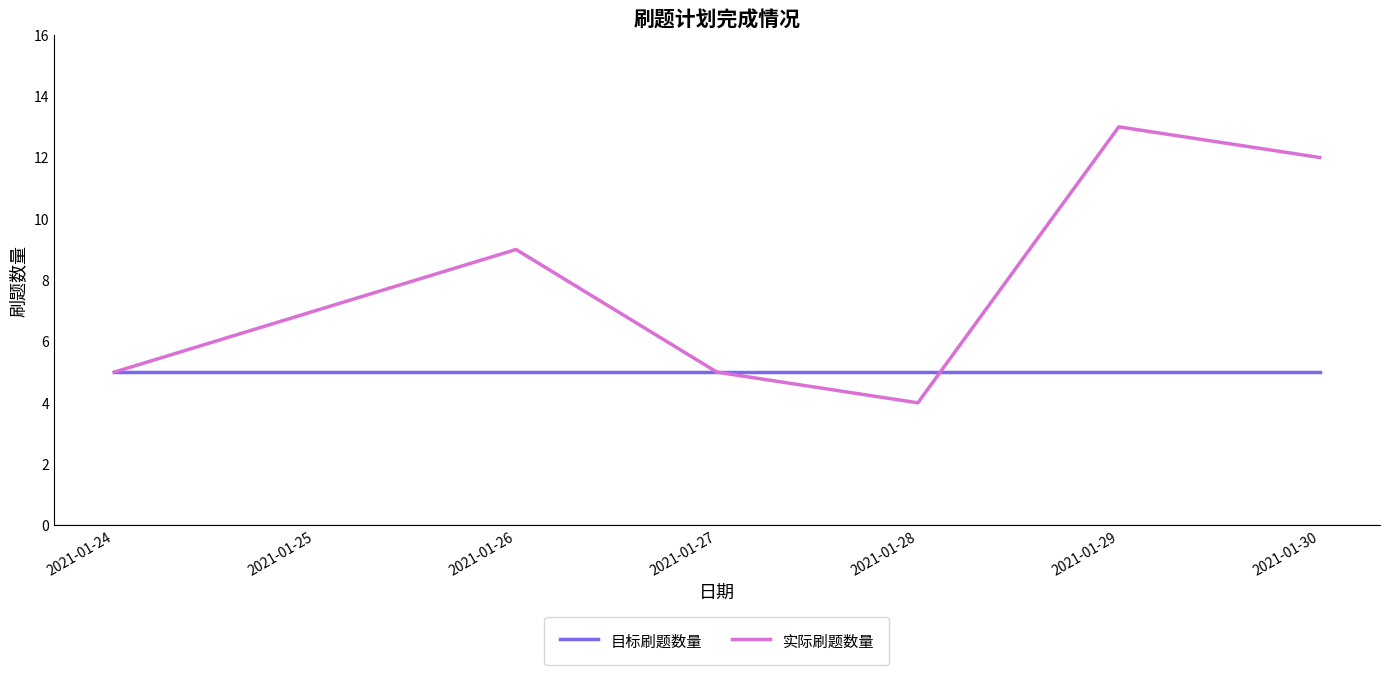

How many 实际刷题数量 values are between 5 and 12?

5